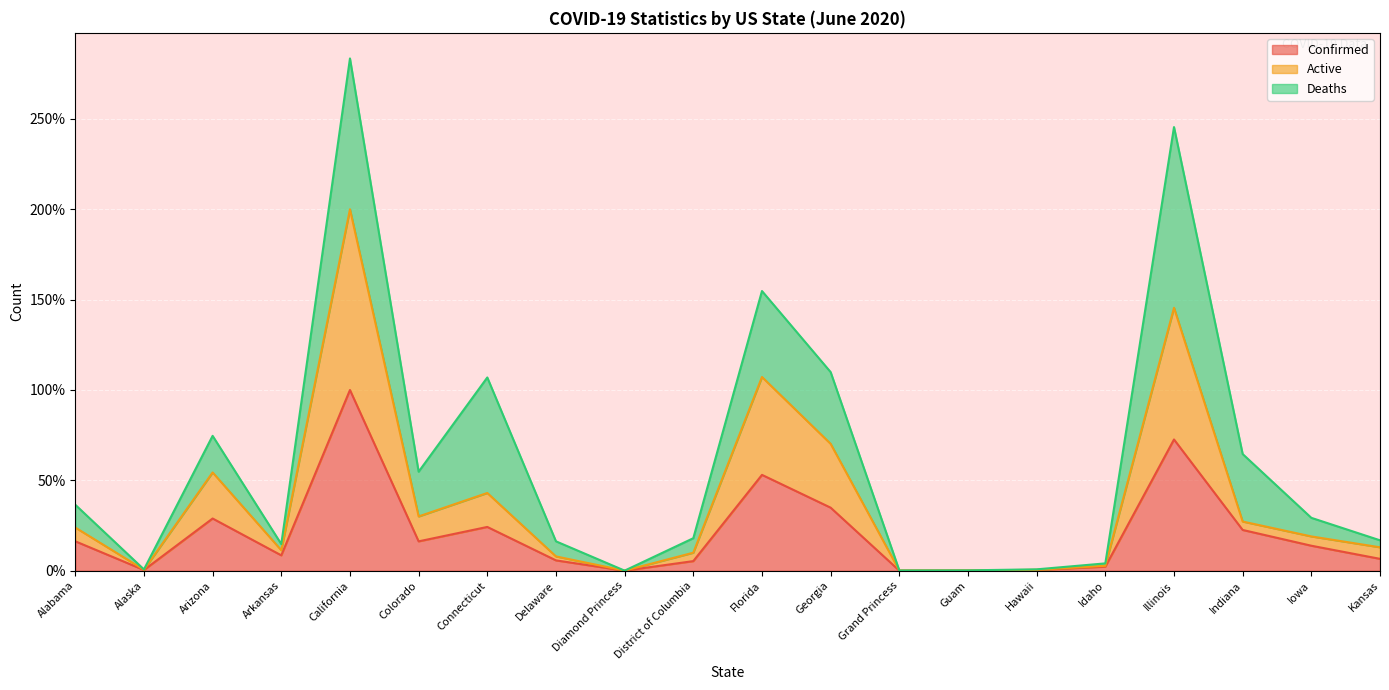

True or false: Active and Confirmed cross at least once.

False